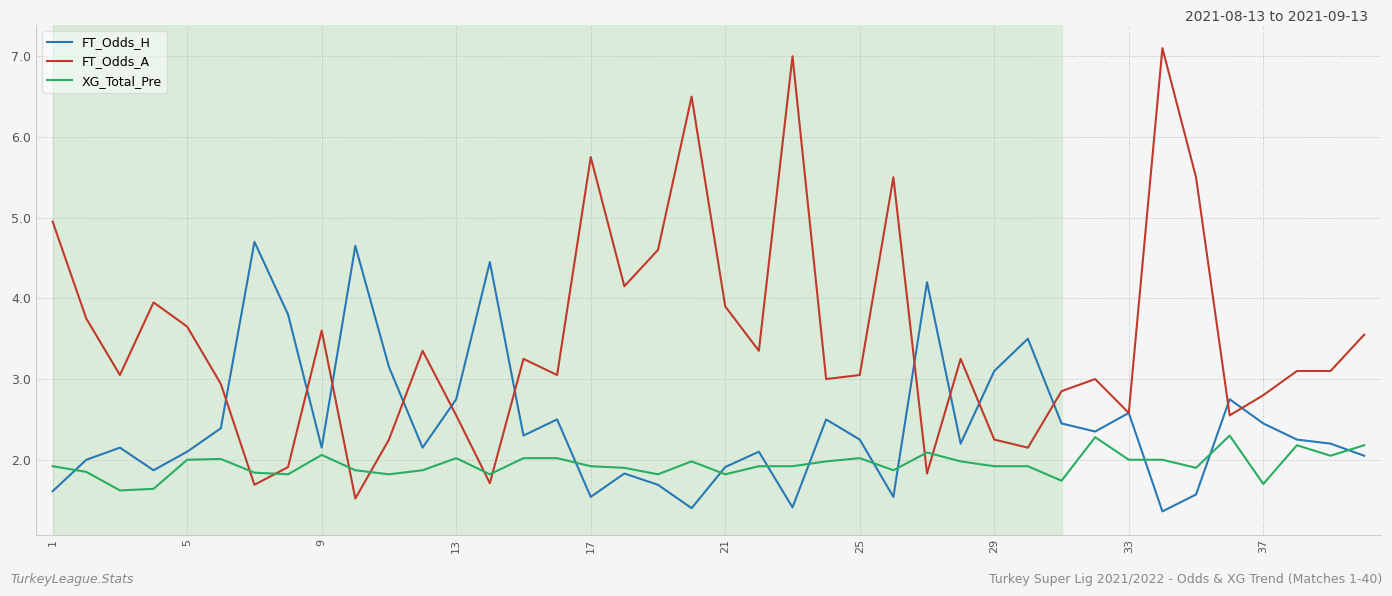

Which series has the widest spread of values?

FT_Odds_A